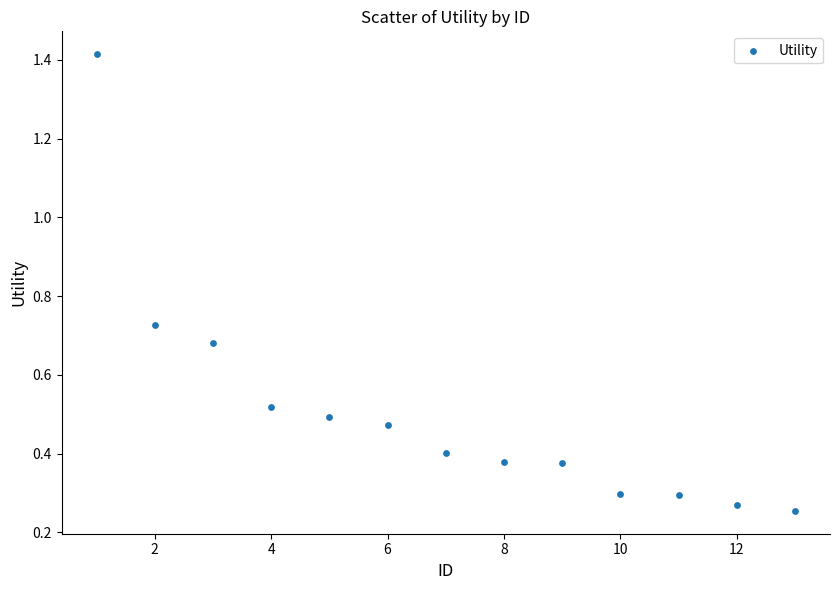

What is the range of Y values (max minus min)?

1.2